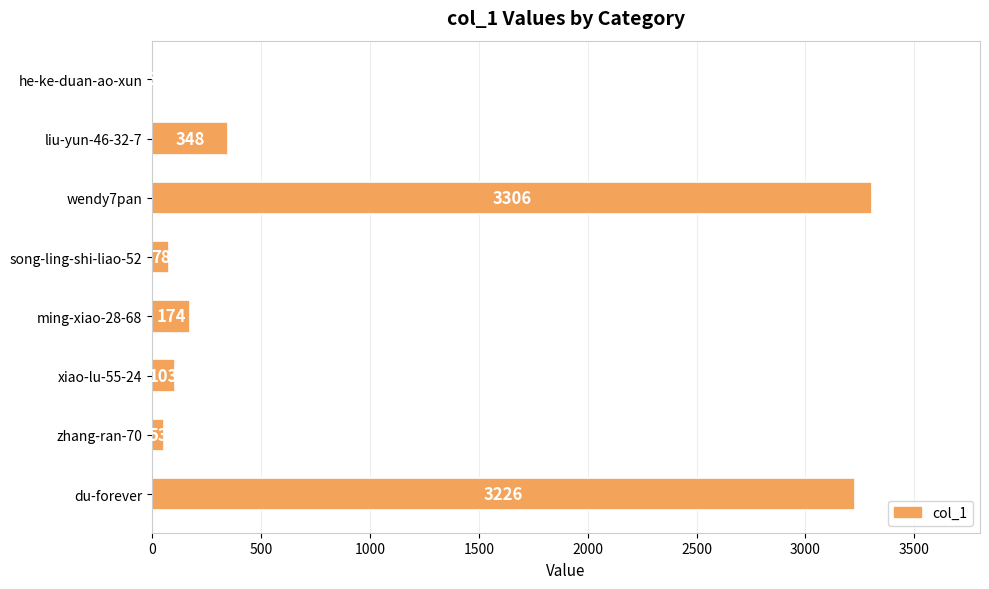

Reading top to bottom, list all the values displayed in this chart.

he-ke-duan-ao-xun=3	liu-yun-46-32-7=348	wendy7pan=3306	song-ling-shi-liao-52=78	ming-xiao-28-68=174	xiao-lu-55-24=103	zhang-ran-70=53	du-forever=3226